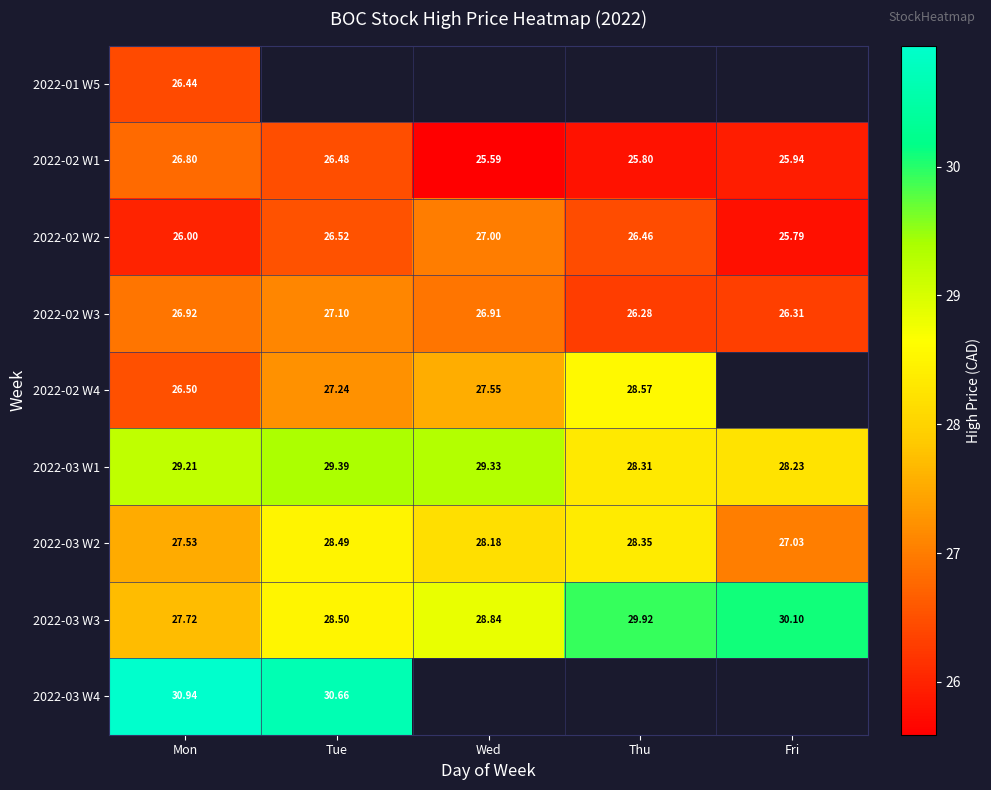

Where is 2022-02 W3 nearest to the value 26?

Thu